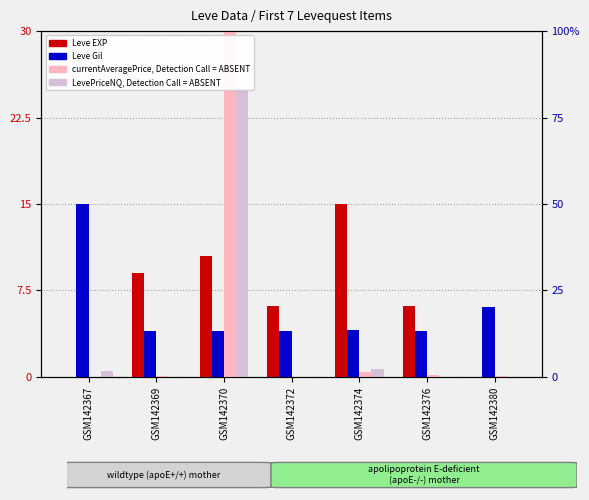

How many bars are there in total?

28